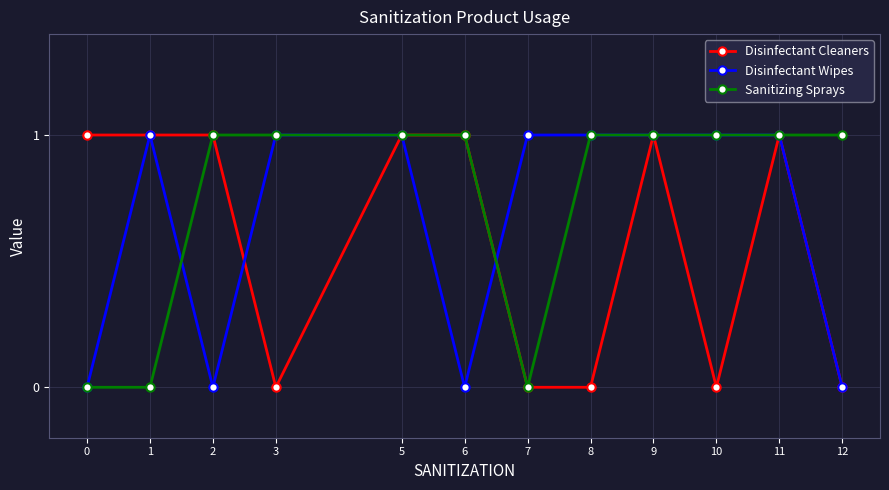

Rank the series by their average value, from highest to lowest.

Sanitizing Sprays, Disinfectant Wipes, Disinfectant Cleaners